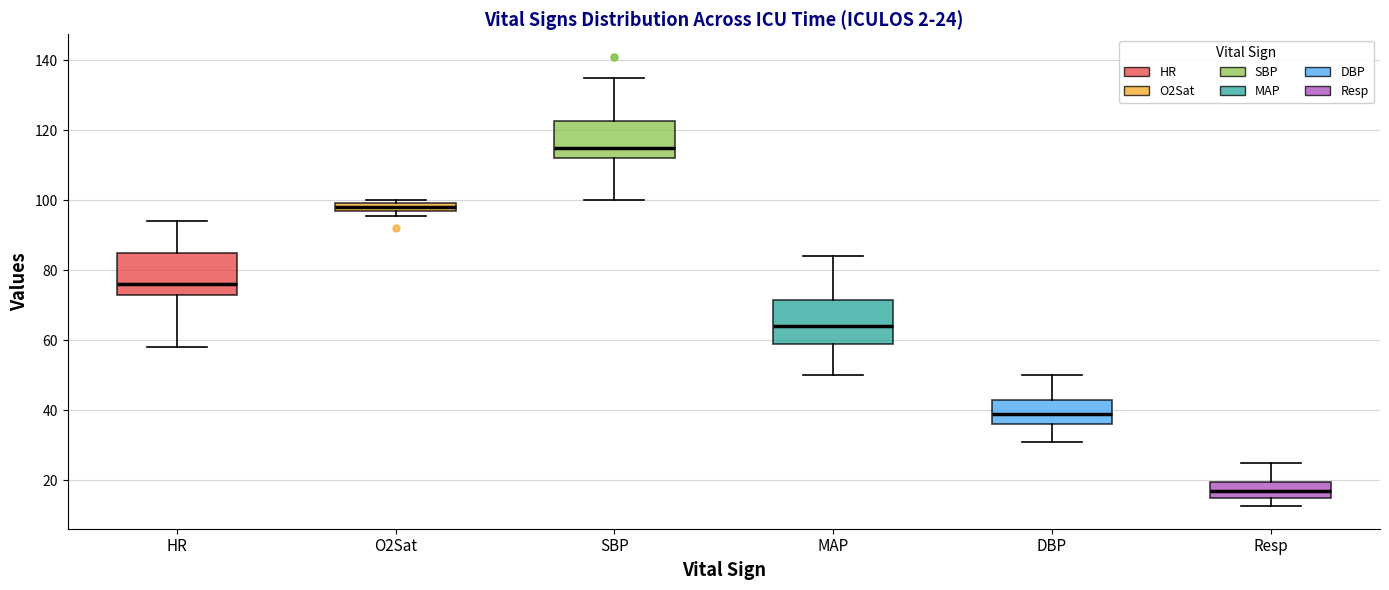

Which box's median line is the highest?

SBP